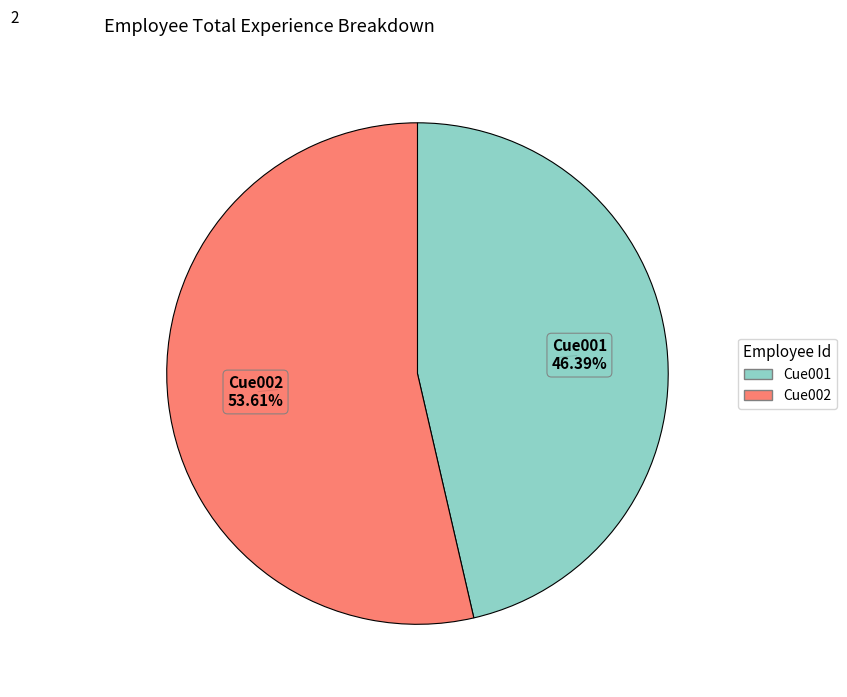

What is the total percentage of Cue001 and Cue002?

100.0%